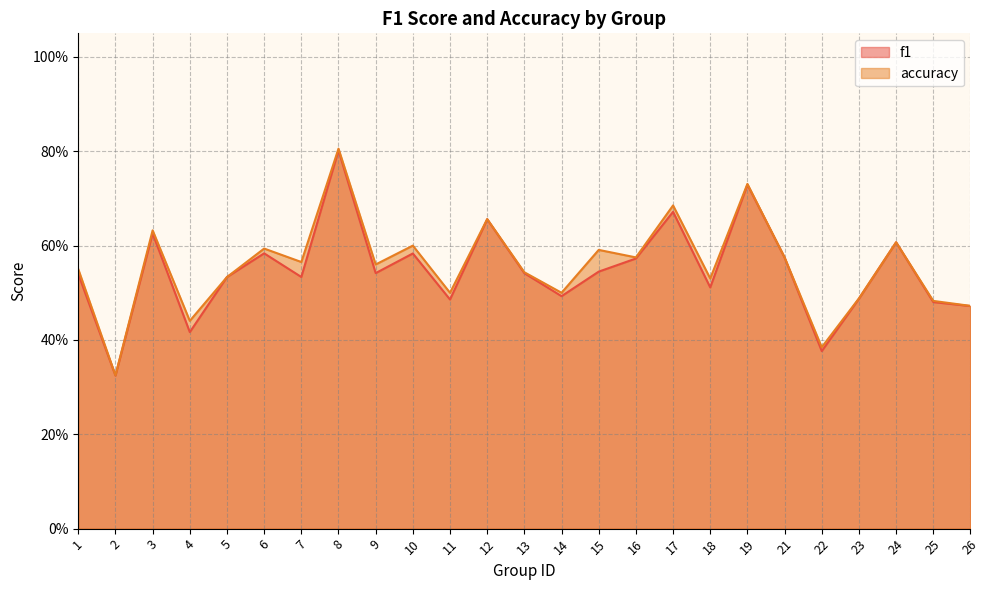

True or false: f1 and accuracy intersect in this chart.

False